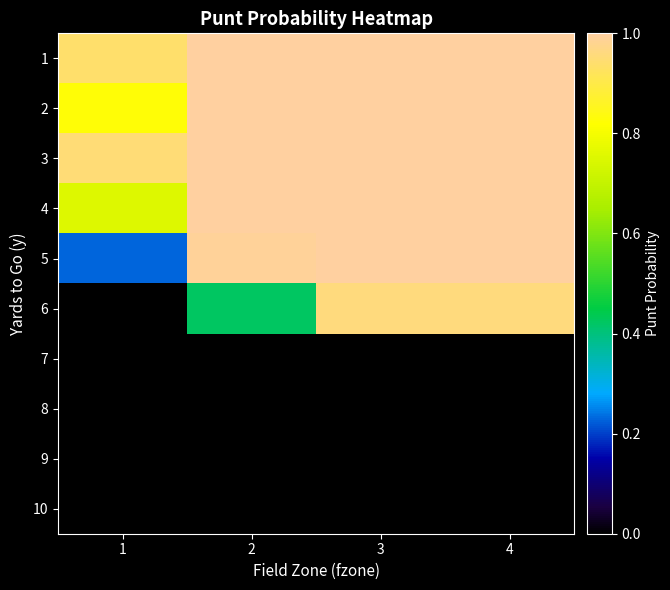

At how many categories does at least one series exceed 0?

4